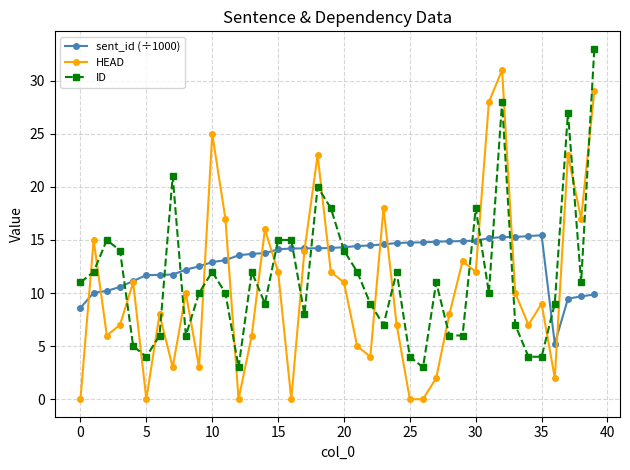

How many times do HEAD and ID cross each other?

22